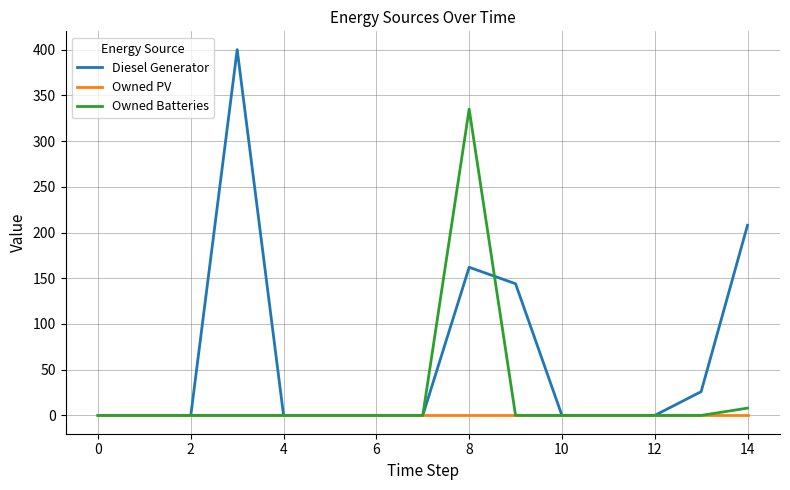

Reading left to right, what are all the values shown in this chart?

Diesel Generator: 0	0	0	400	0	0	0	0	162	144	0	0	0	26	208
Owned PV: 0	0	0	0	0	0	0	0	0	0	0	0	0	0	0
Owned Batteries: 0	0	0	0	0	0	0	0	335	0	0	0	0	0	8